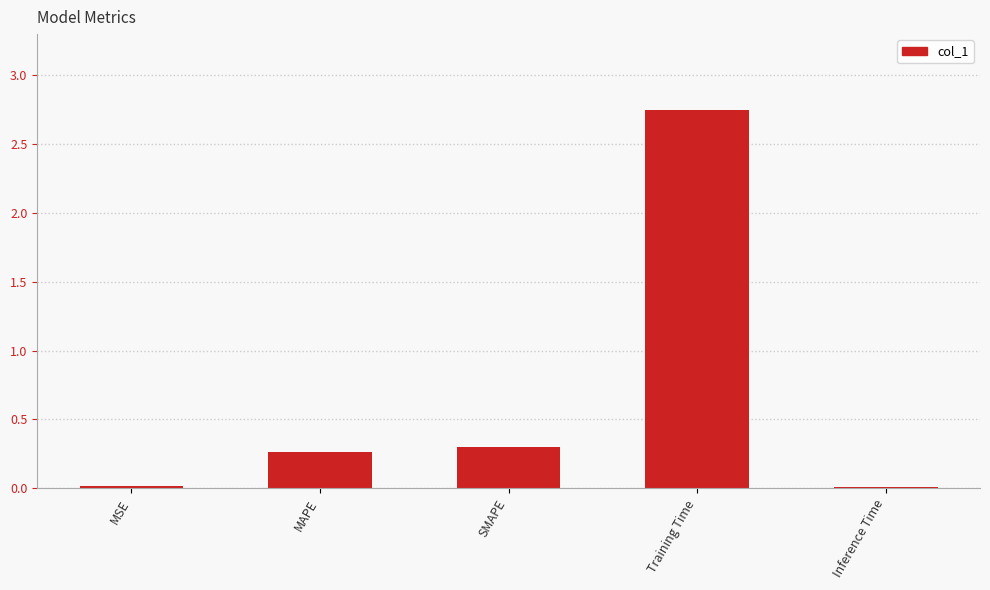

Which label corresponds to the largest value in the chart?

Training Time